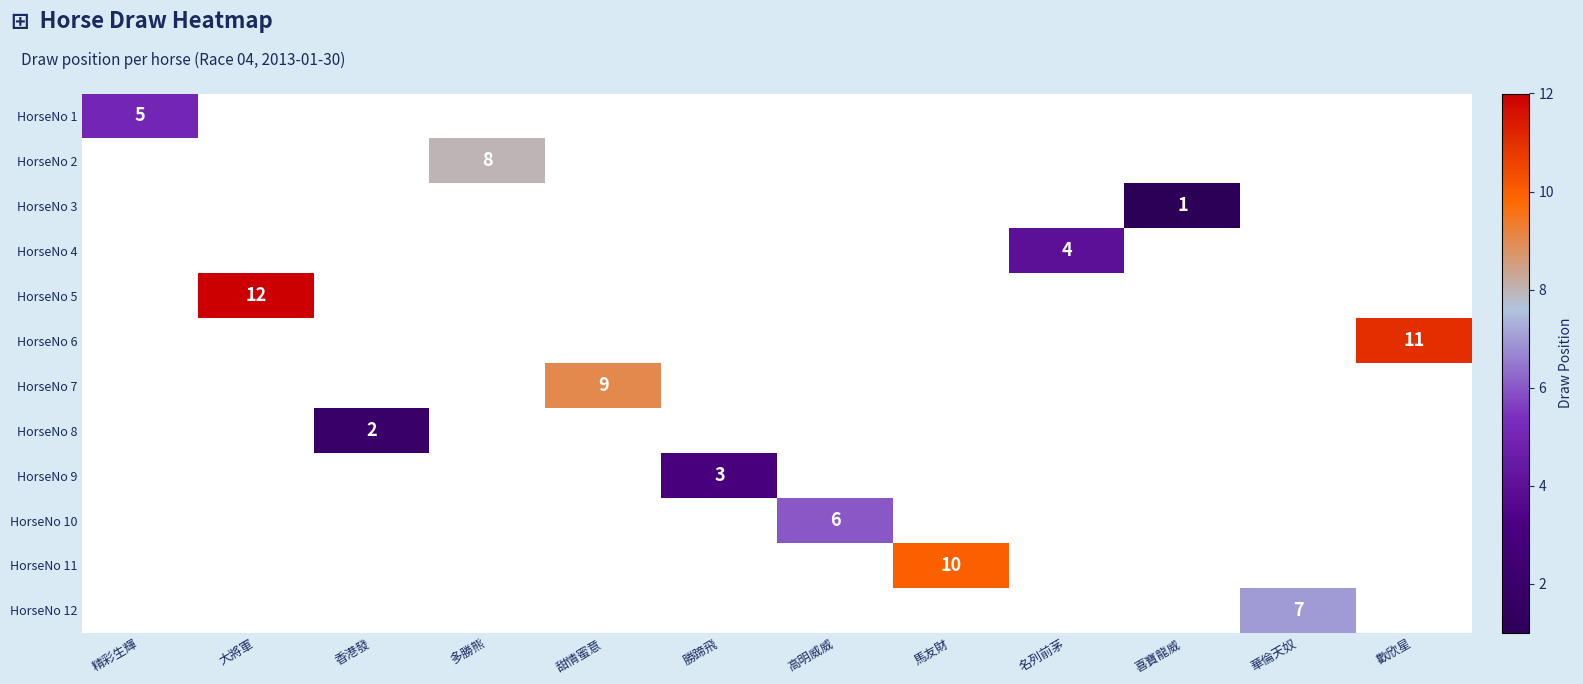

Count the number of categories in the chart.

12